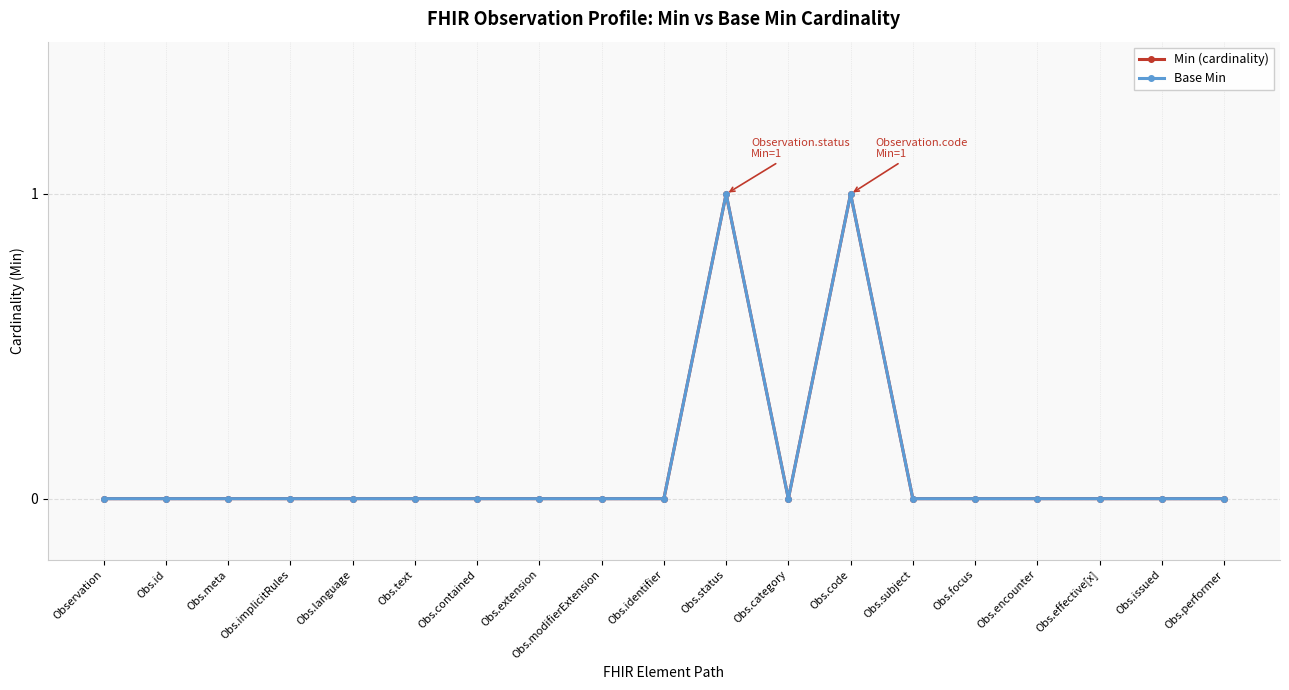

Does the chart have visible grid lines?

Yes